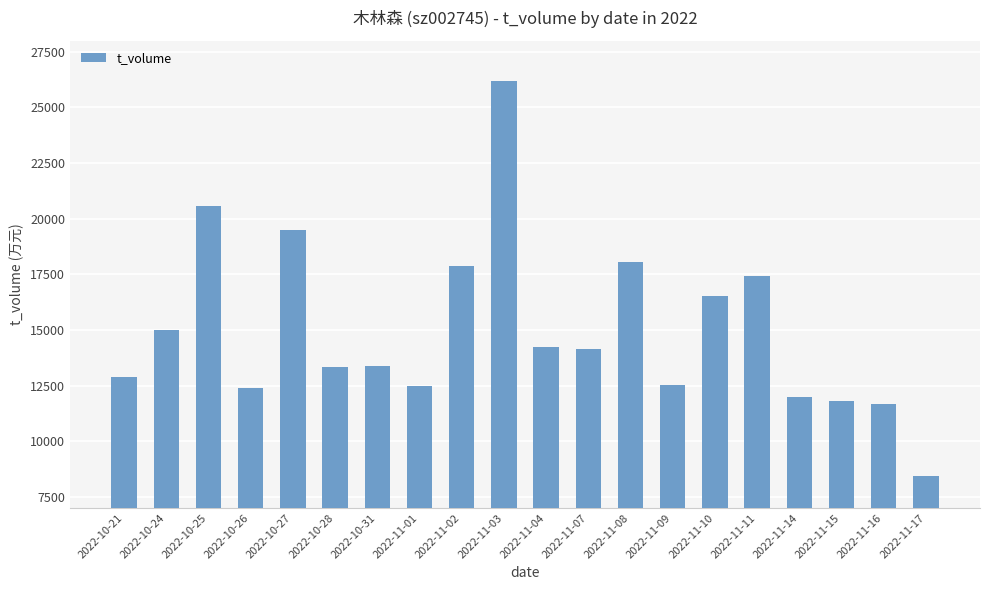

Is it true that the value at 2022-11-08 is 18051?

True